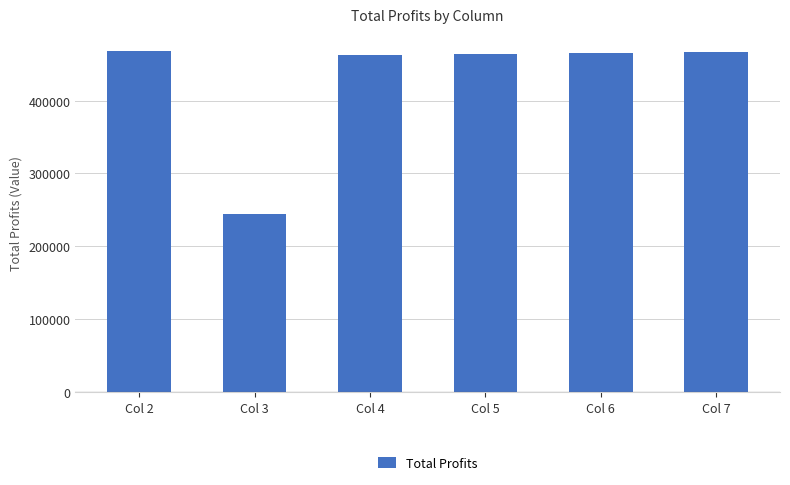

What is the sum of the values at Col 4 and Col 6?

927879.2